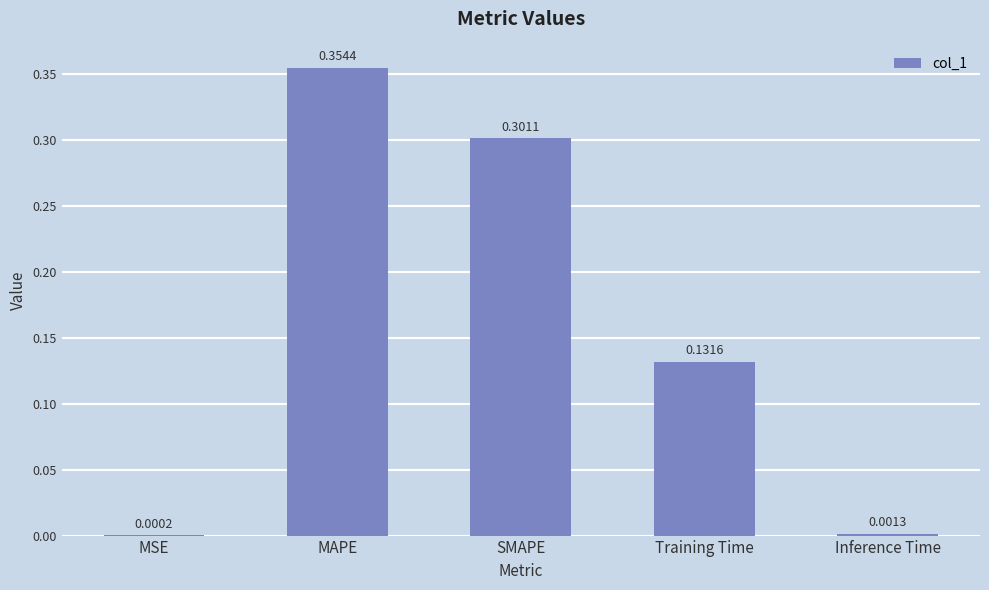

Are the bars horizontal?

No